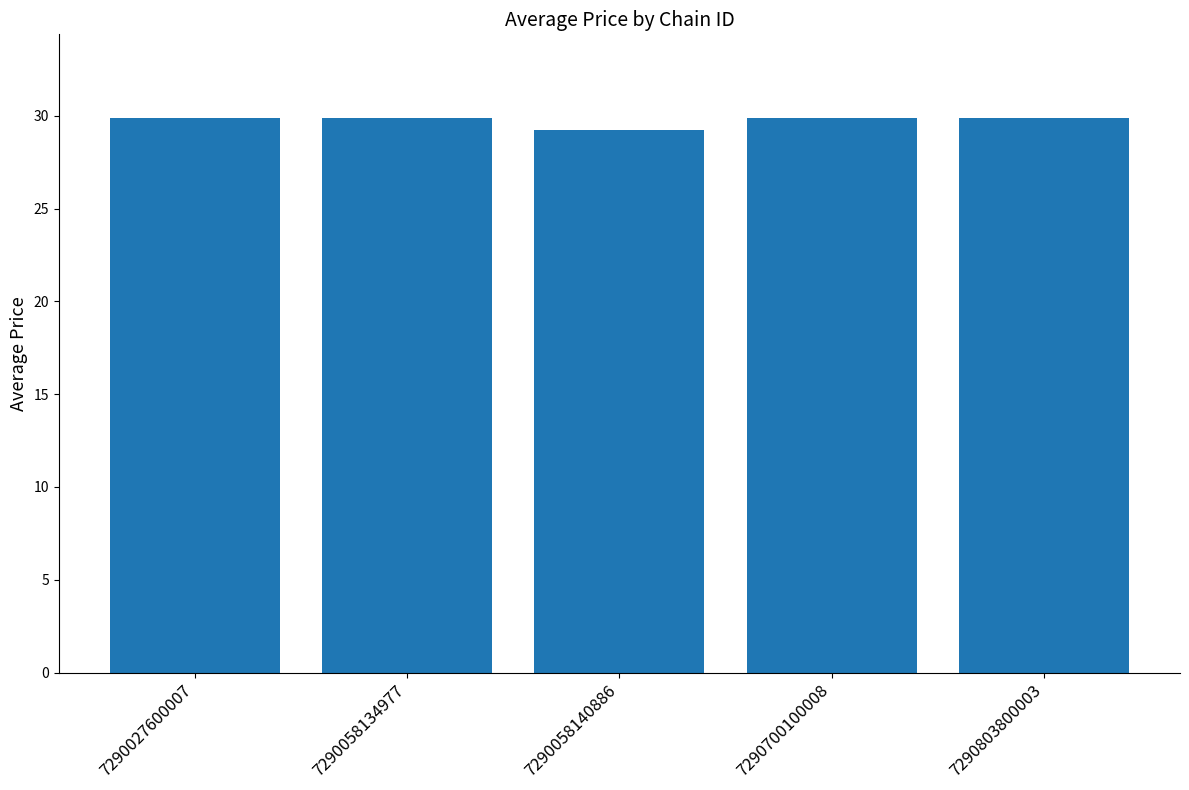

Reading left to right, extract all data points from this chart.

29.9	29.9	29.2	29.9	29.9